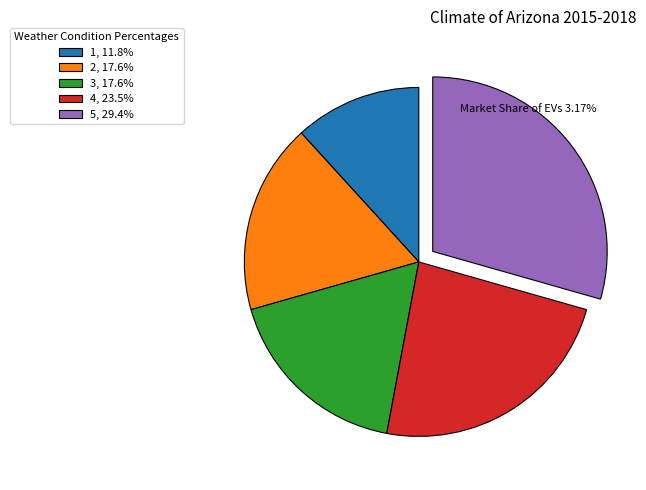

Is 1 the majority of the pie?

No